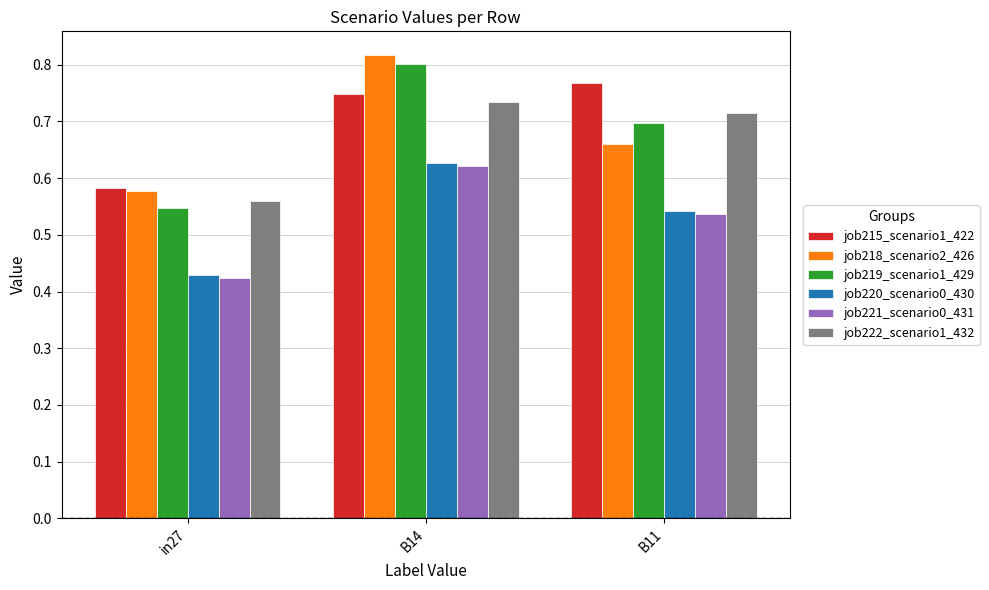

Rank the categories by job215_scenario1_422 value from highest to lowest.

B11, B14, in27